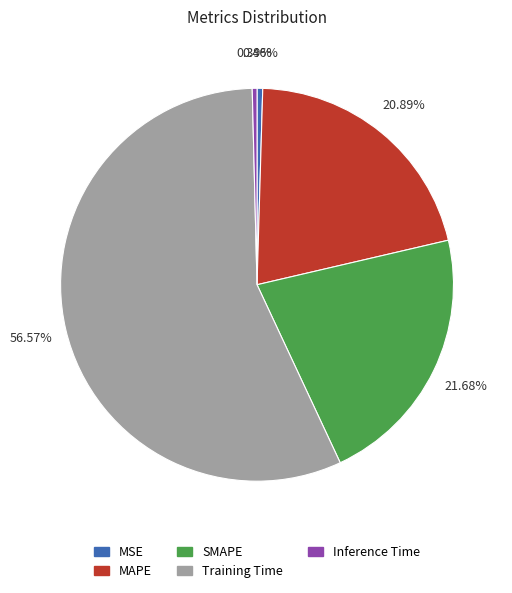

Which category has the biggest portion of the pie?

Training Time